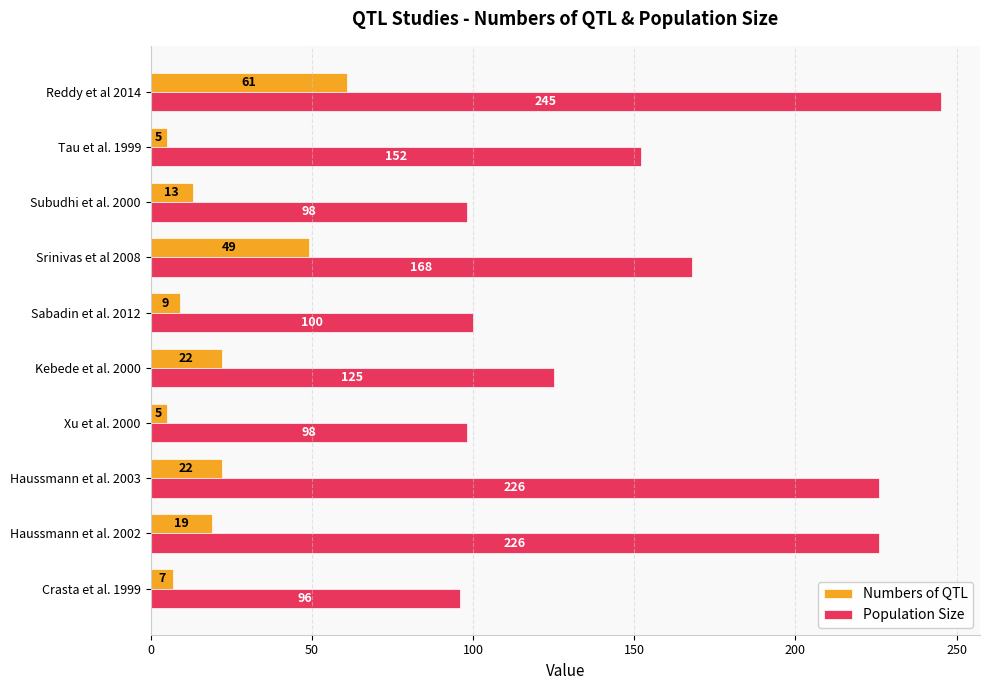

What is the total value across all series at Subudhi et al. 2000?

111